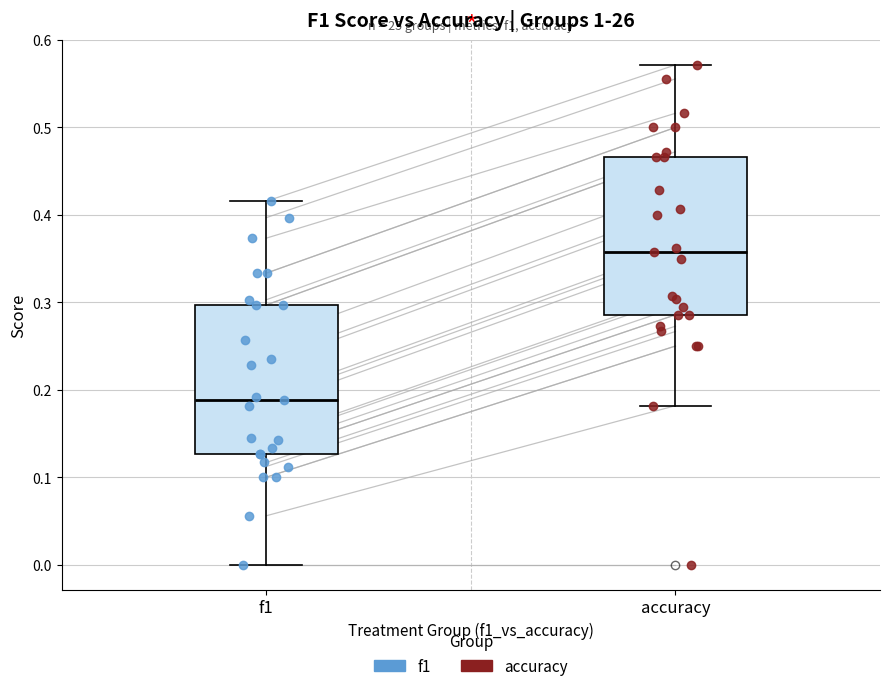

Reading left to right, read every box against the y-axis: the position of its median line, the range the box covers, and the ends of its whiskers. The values are not printed on the chart, so give them approximately, as read against the axis.

f1: median 0.19, box 0.13 to 0.30, whiskers 0.00 to 0.42
accuracy: median 0.36, box 0.29 to 0.47, whiskers 0.18 to 0.57